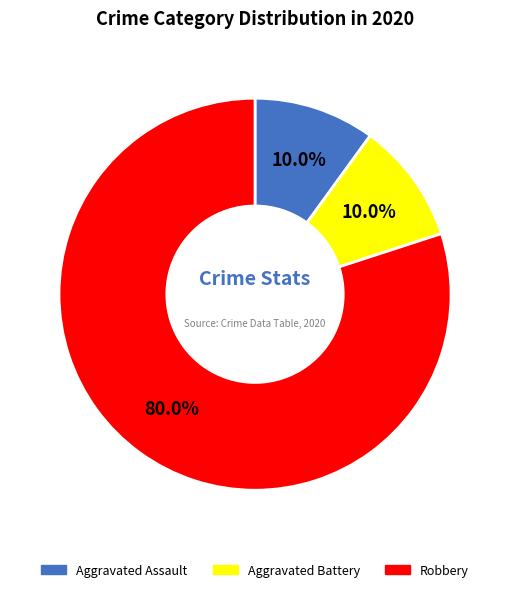

Approximately how many times larger is the value at Aggravated Battery compared to Aggravated Assault?

1.0